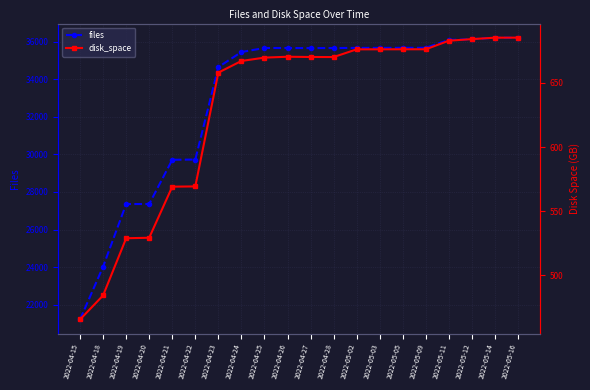

Reading left to right, extract all data points from this chart.

files: 2022-04-15=21214.0	2022-04-18=24022.0	2022-04-19=27354.0	2022-04-20=27356.0	2022-04-21=29709.0	2022-04-22=29722.0	2022-04-23=34641.0	2022-04-24=35443.0	2022-04-25=35656.0	2022-04-26=35655.0	2022-04-27=35651.0	2022-04-28=35654.0	2022-05-02=35662.0	2022-05-03=35662.0	2022-05-05=35666.0	2022-05-09=35667.0	2022-05-11=36085.0	2022-05-12=36123.0	2022-05-14=36207.0	2022-05-16=36201.0
disk_space: 2022-04-15=465.7	2022-04-18=484.4	2022-04-19=529.0	2022-04-20=529.4	2022-04-21=569.1	2022-04-22=569.3	2022-04-23=658.0	2022-04-24=667.0	2022-04-25=669.6	2022-04-26=670.3	2022-04-27=670.1	2022-04-28=670.1	2022-05-02=676.1	2022-05-03=676.1	2022-05-05=676.1	2022-05-09=676.1	2022-05-11=682.8	2022-05-12=684.1	2022-05-14=685.2	2022-05-16=685.2